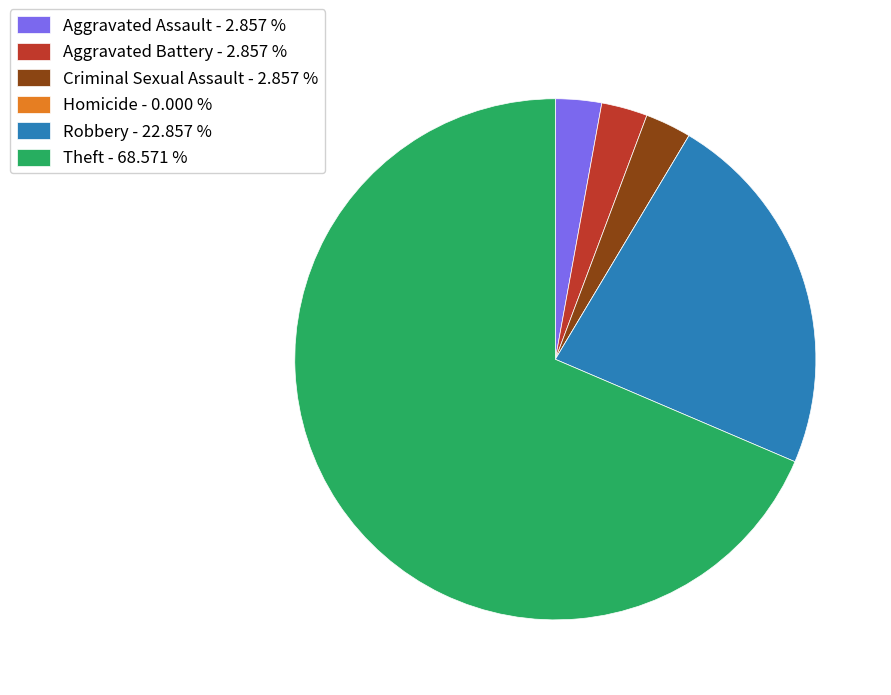

Between Robbery - 22.857 % and Aggravated Battery - 2.857 %, which is larger?

Robbery - 22.857 %